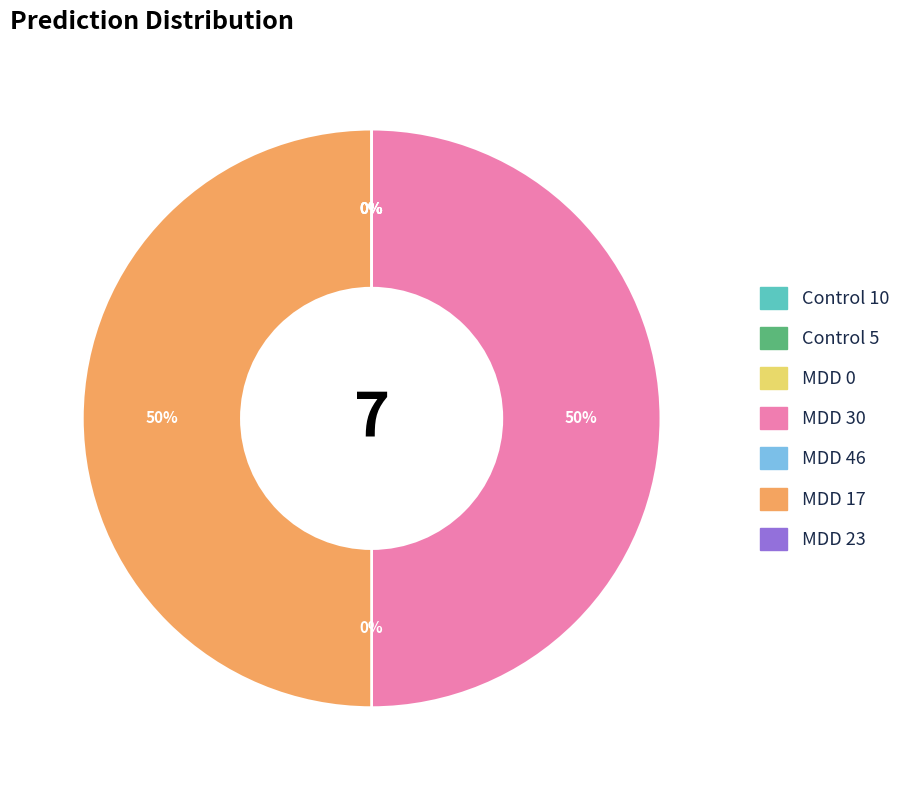

Which has a higher value, MDD 0 or Control 5?

MDD 0